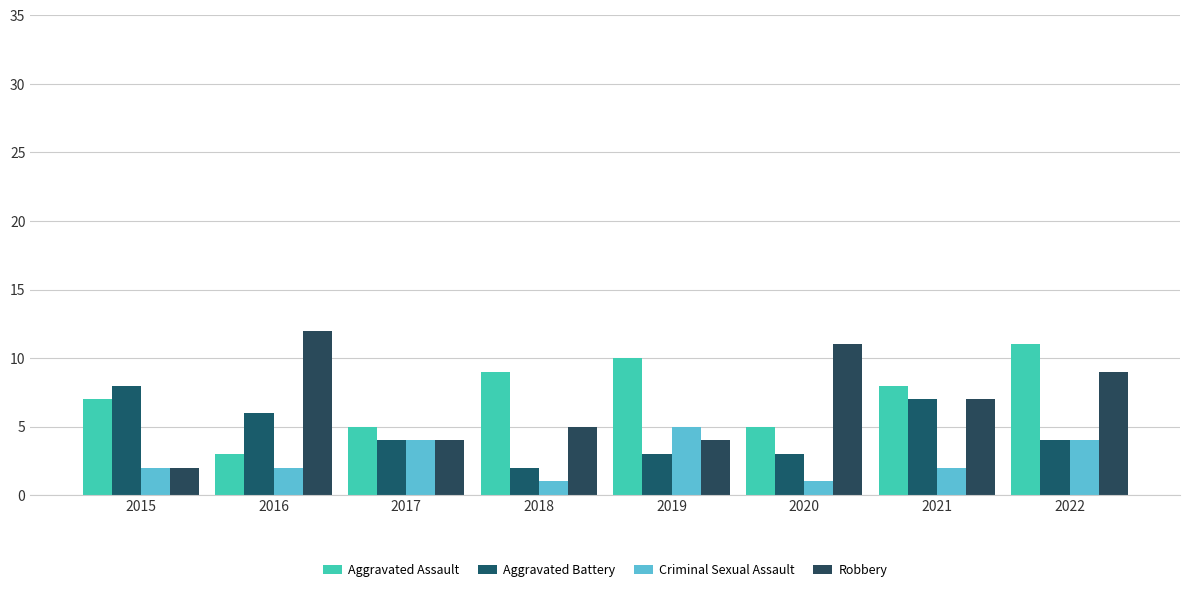

Which category has the highest value across all series?

2016